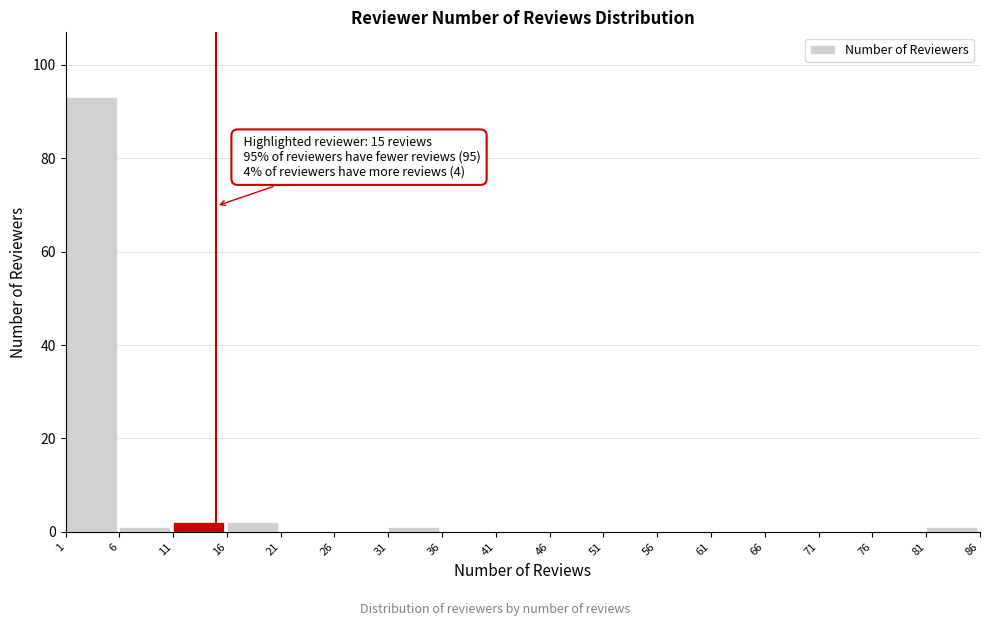

Which range on the x-axis has the tallest bar?

1 to 6